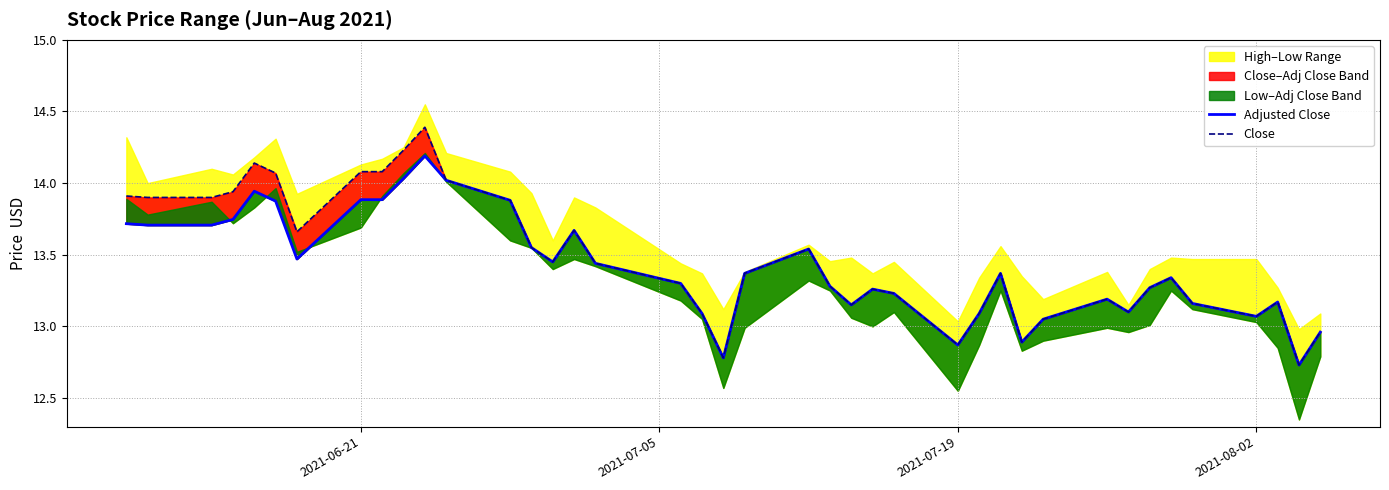

Rank the series by their maximum value, from lowest to highest.

Adjusted Close, Close